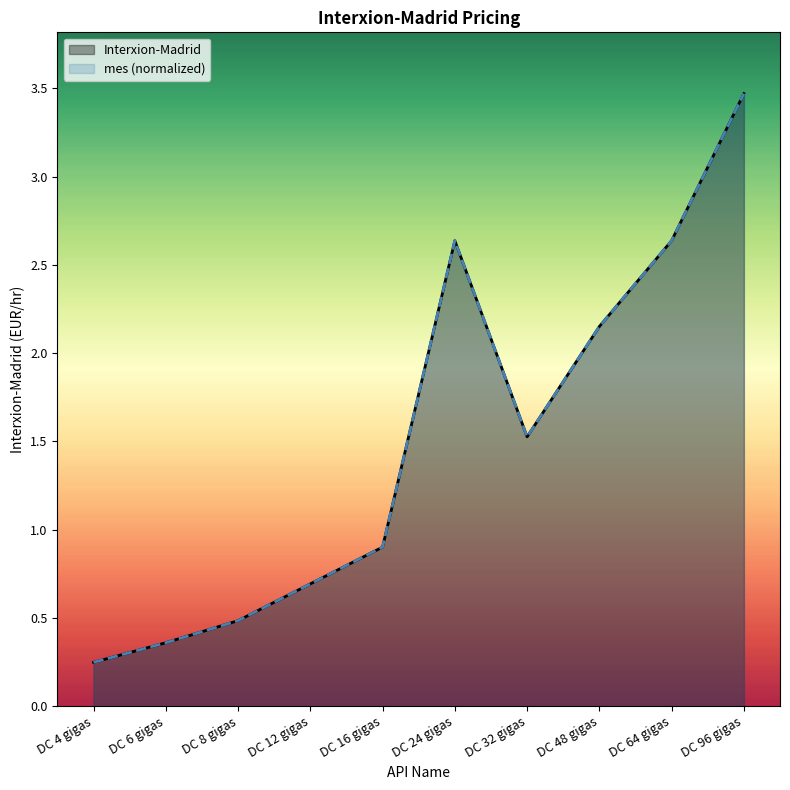

In mes (normalized), how many points are higher than both neighbors (excluding endpoints)?

1